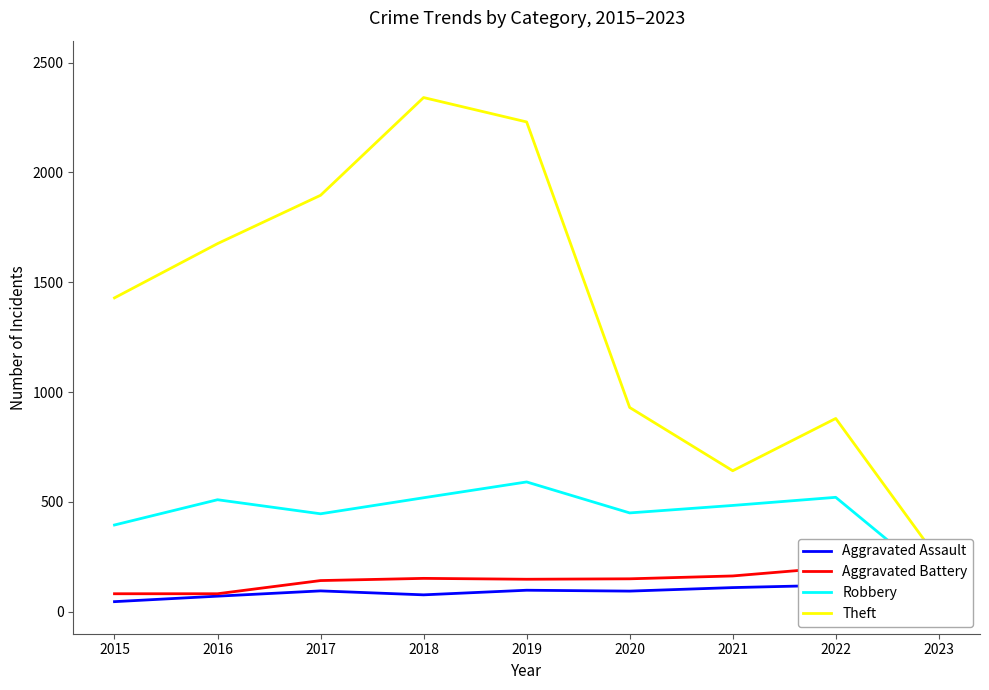

What is the value of the Theft point at the 5th from the left?

2230